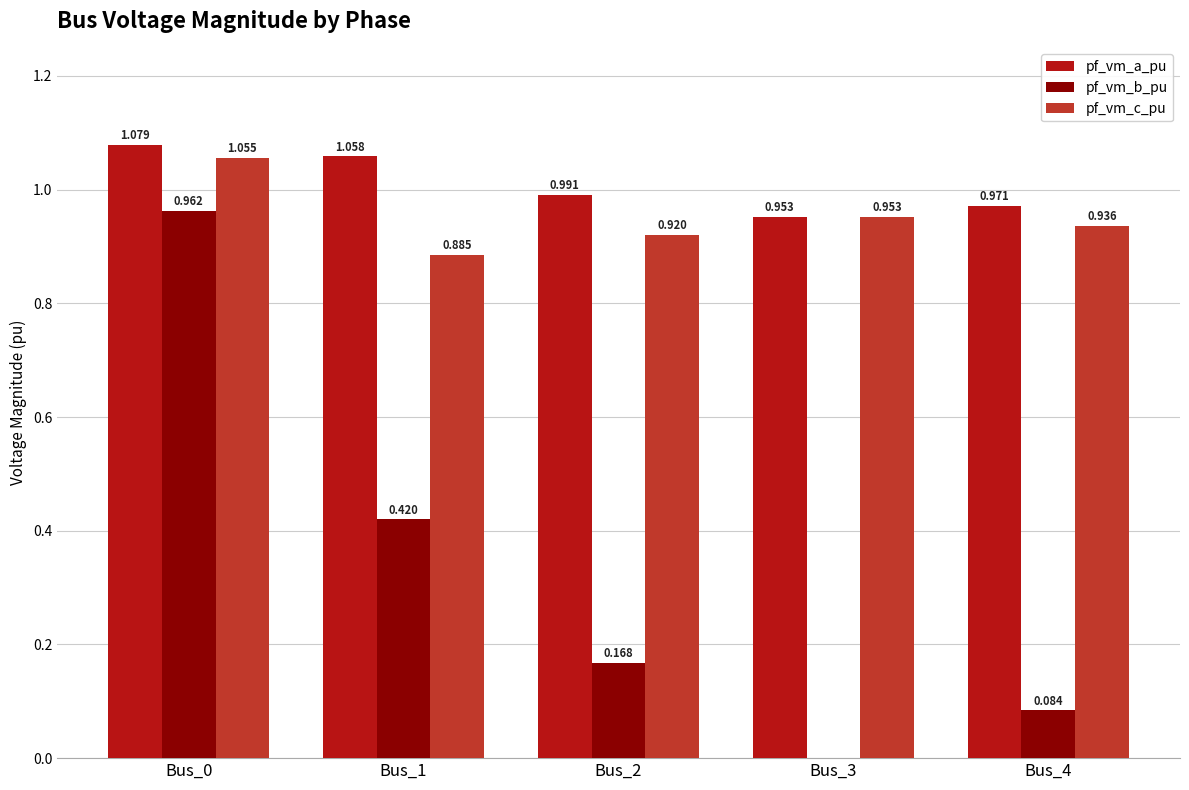

What is the spread (max minus min) of values at Bus_1?

0.6